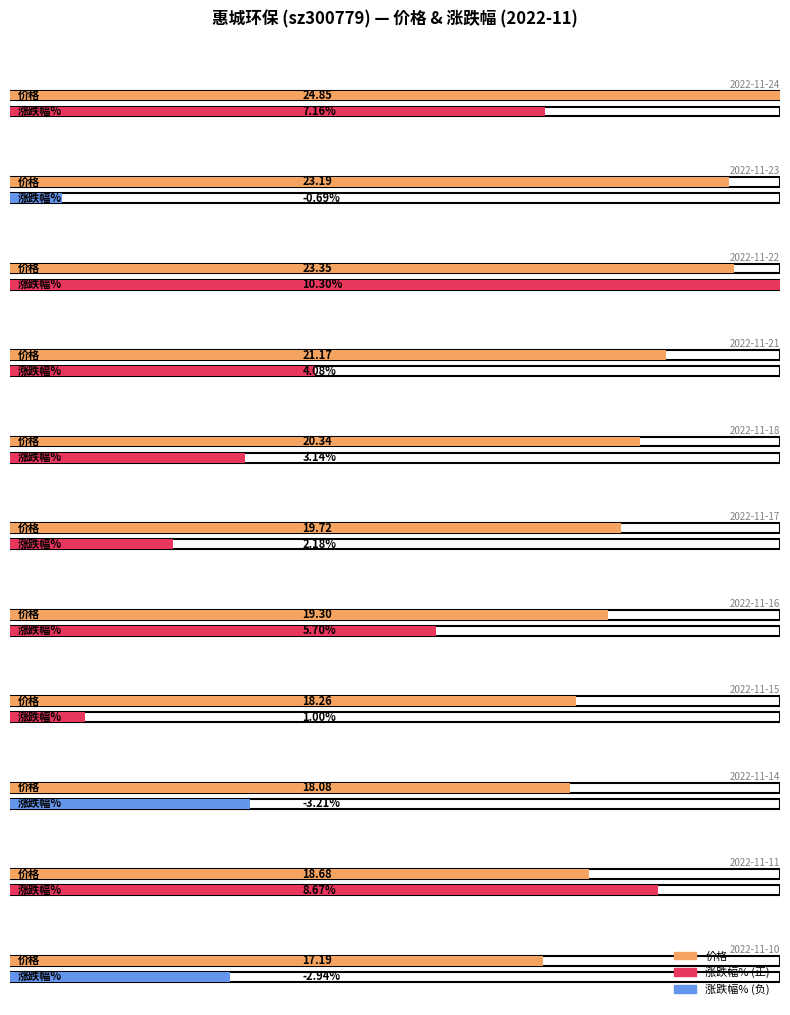

Count the number of categories in the chart.

11